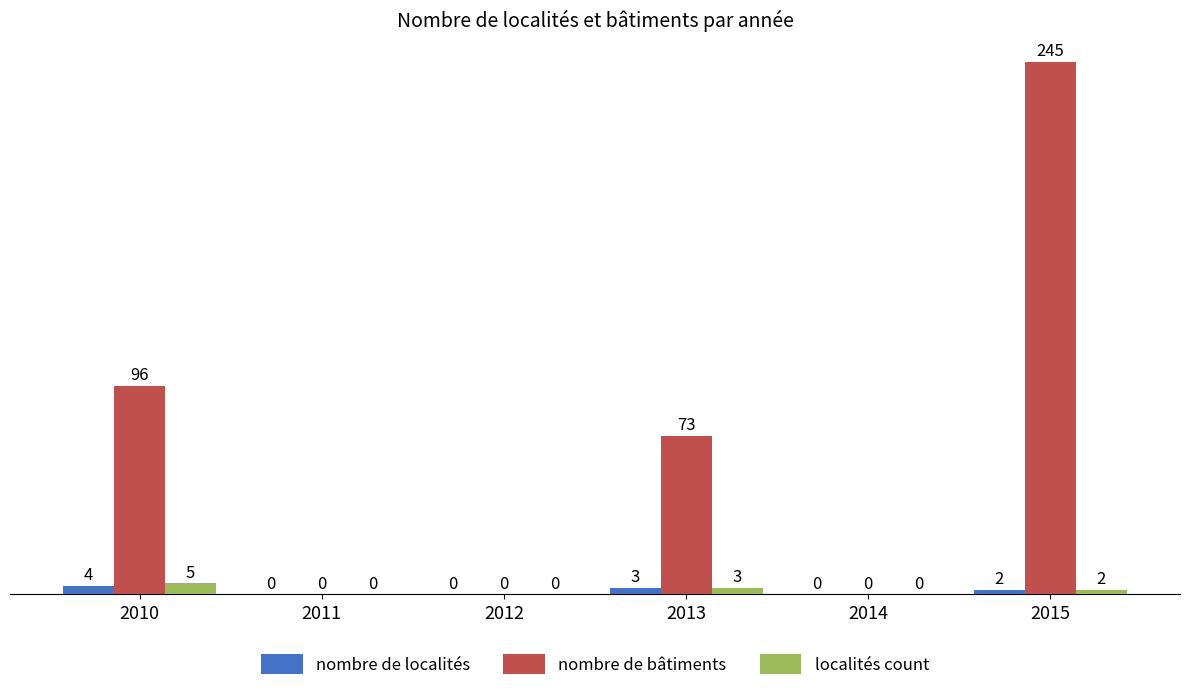

Which label corresponds to the largest value in the chart?

2015